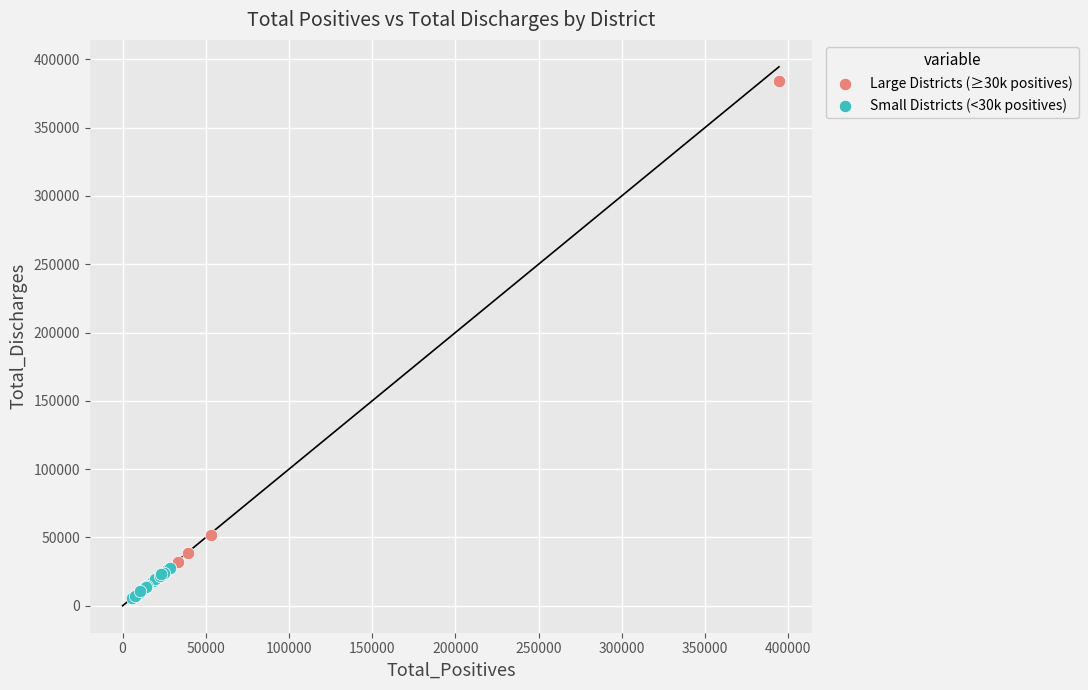

Which series contains the highest Y value?

Large Districts (≥30k positives)